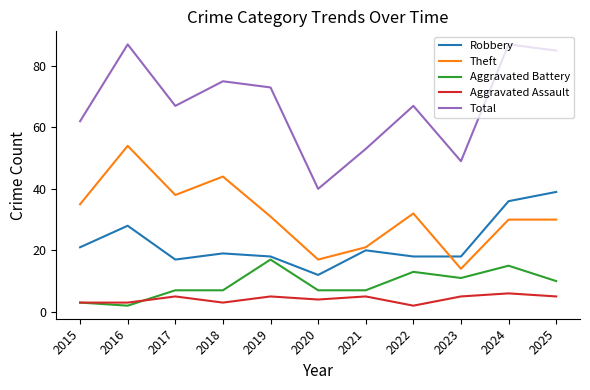

The value of Total at 2019 is 25. True or false?

False